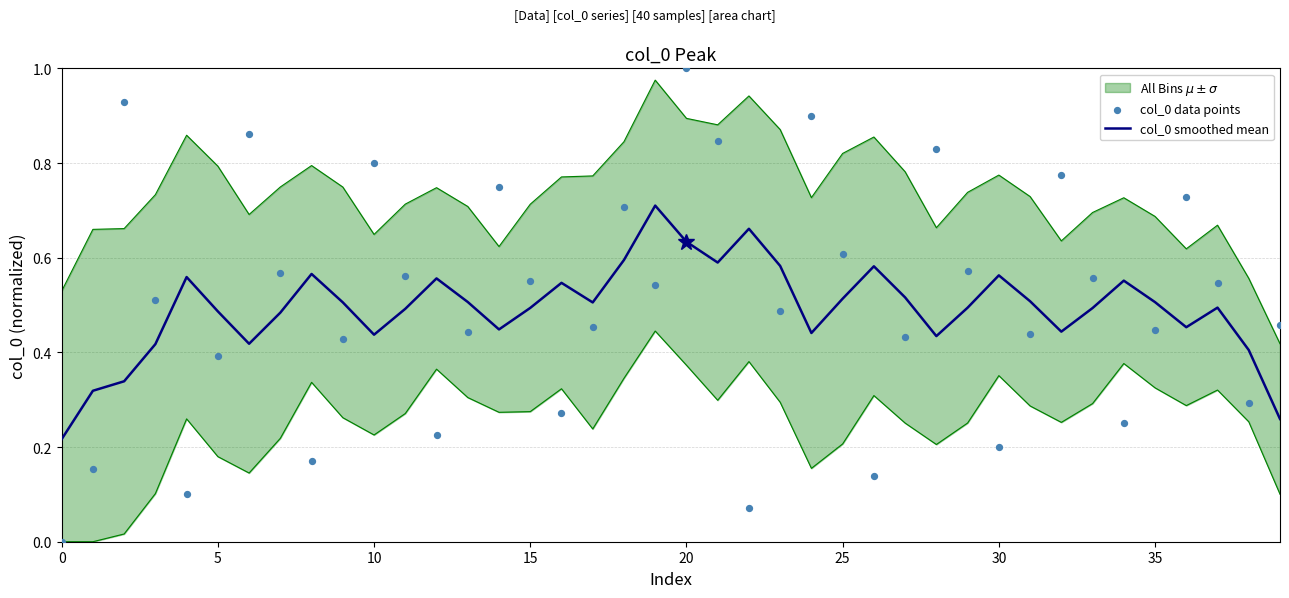

At which category is the sum across all series the highest?

20